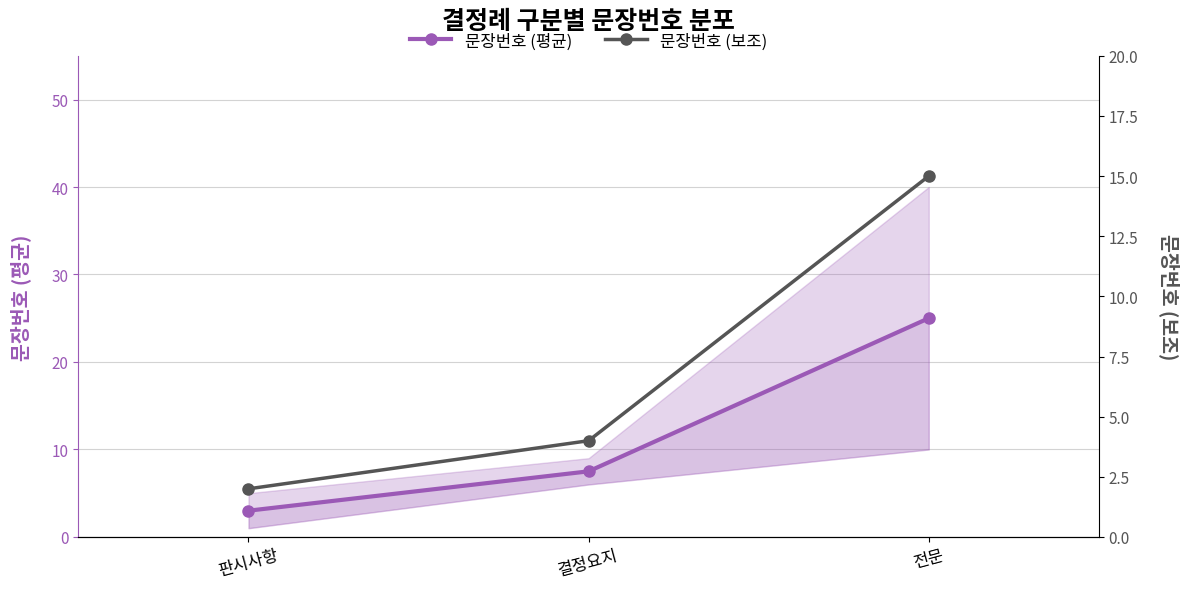

What is the lowest value of the 문장번호 (평균) series?

3.0